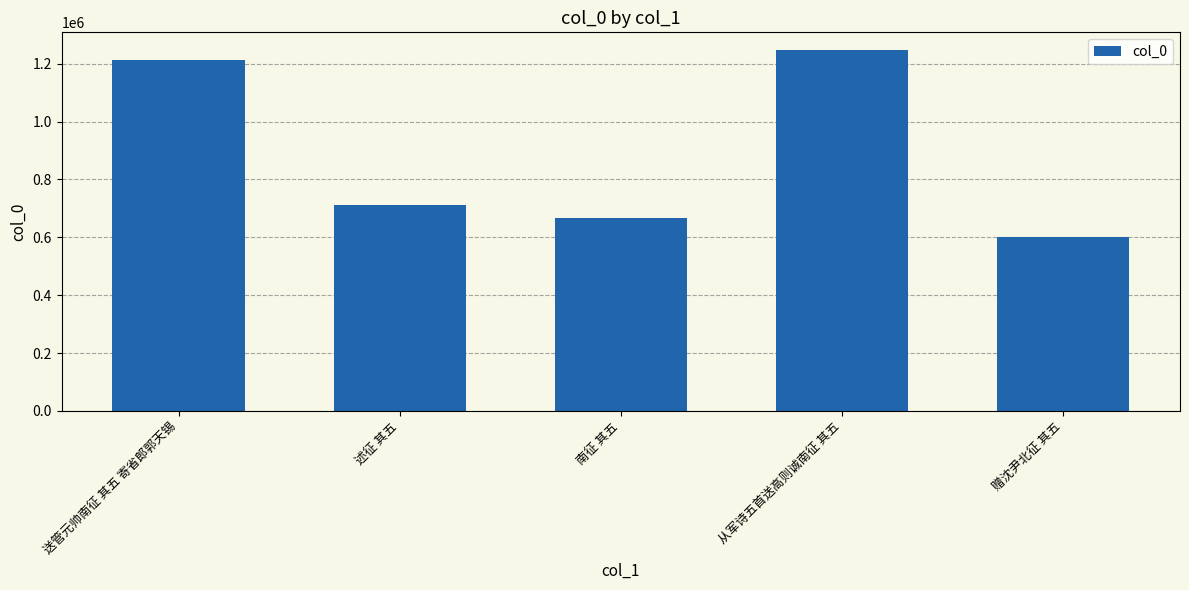

What is the label of the 5th bar from the right?

送管元帅南征 其五 寄省郎郭天锡